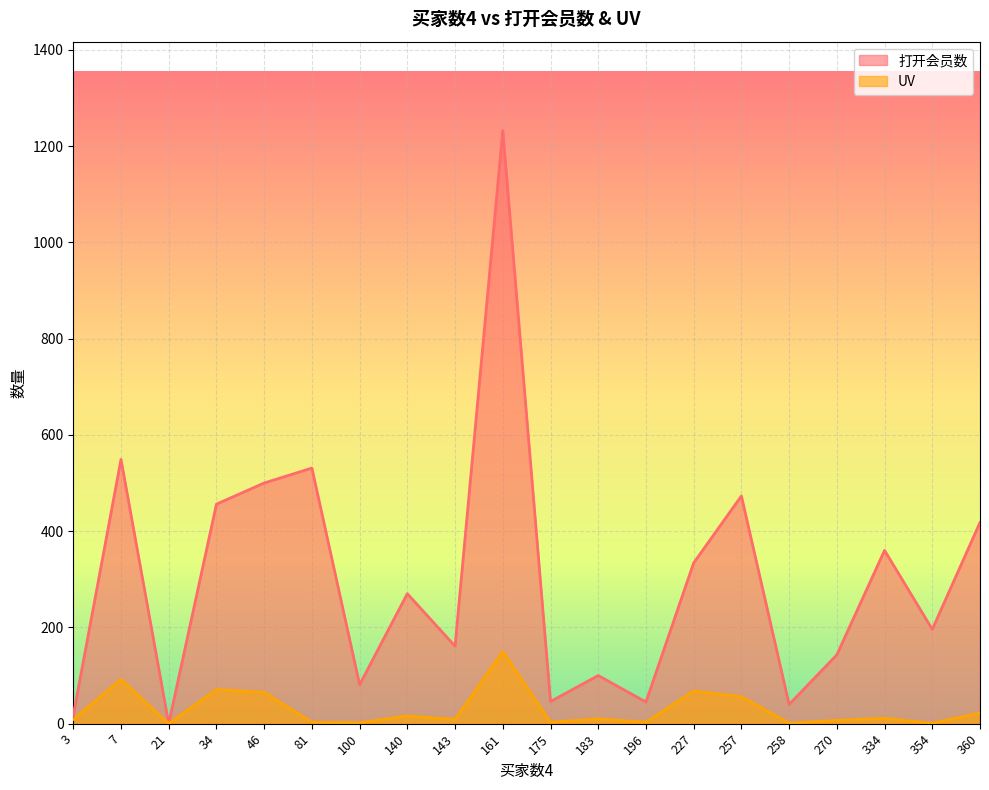

What is the greatest value displayed?

1232